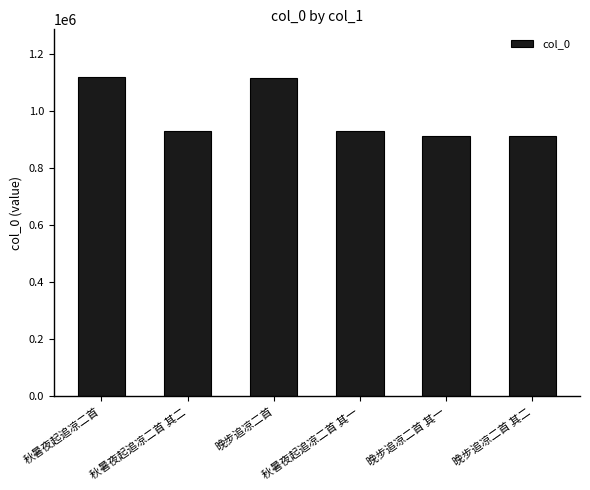

Where does the data first go above 929580?

秋暑夜起追凉二首